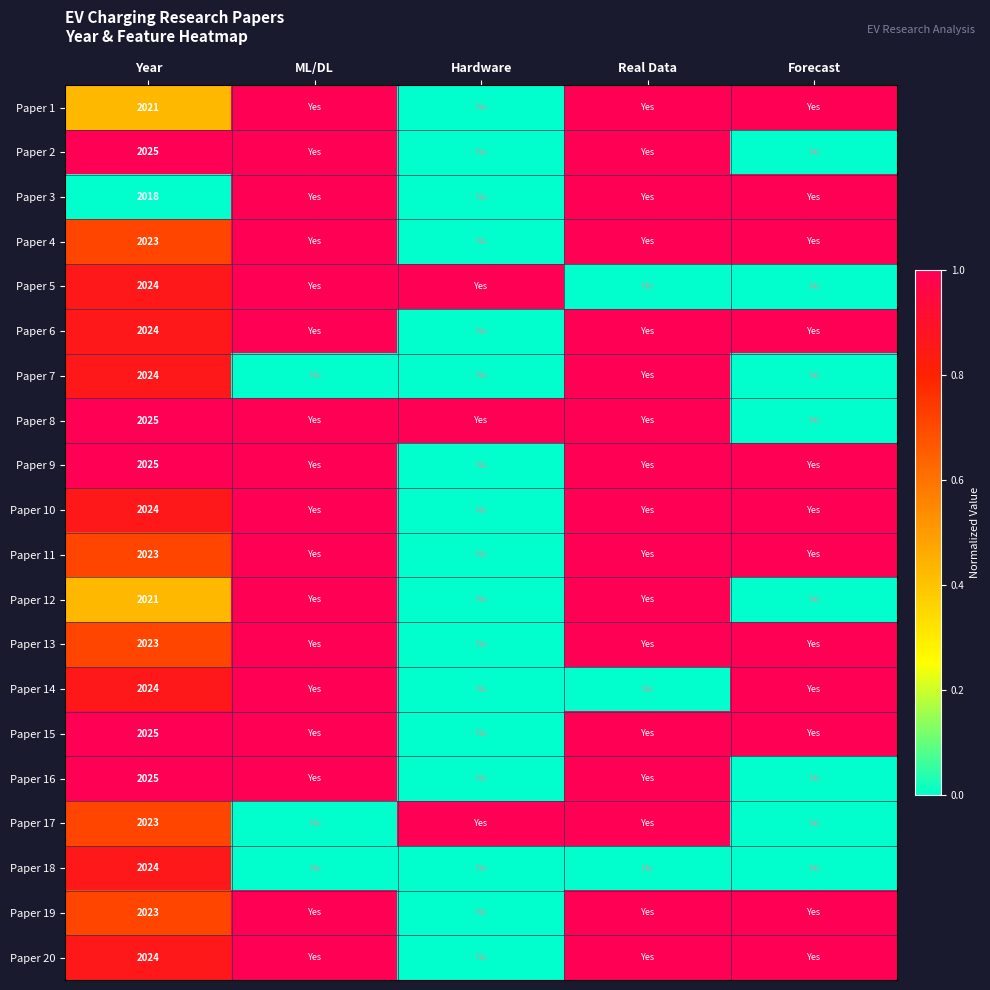

What is the total value across all series at Year?

40468